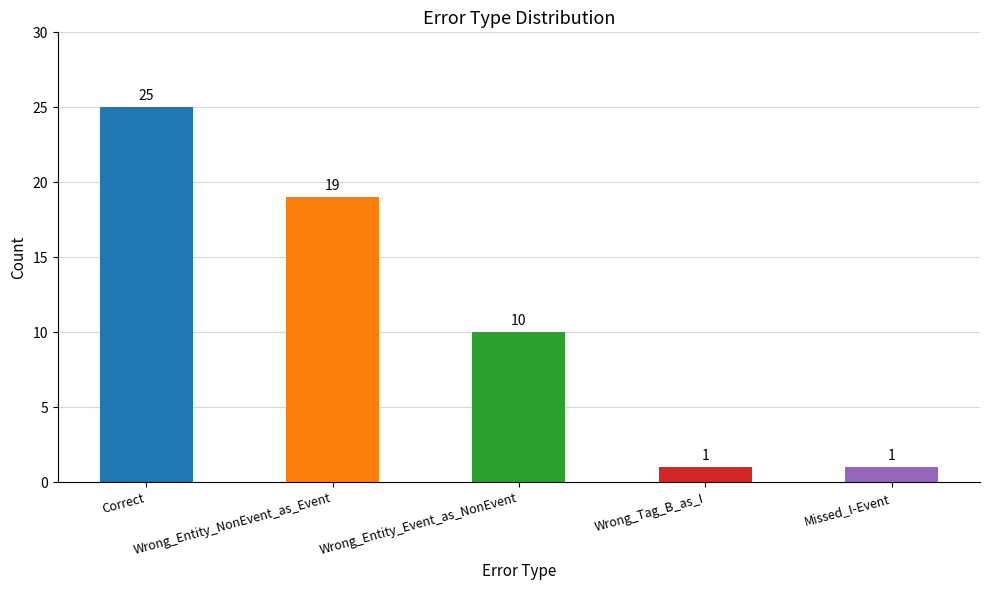

Reading left to right, extract all data points from this chart.

25	19	10	1	1